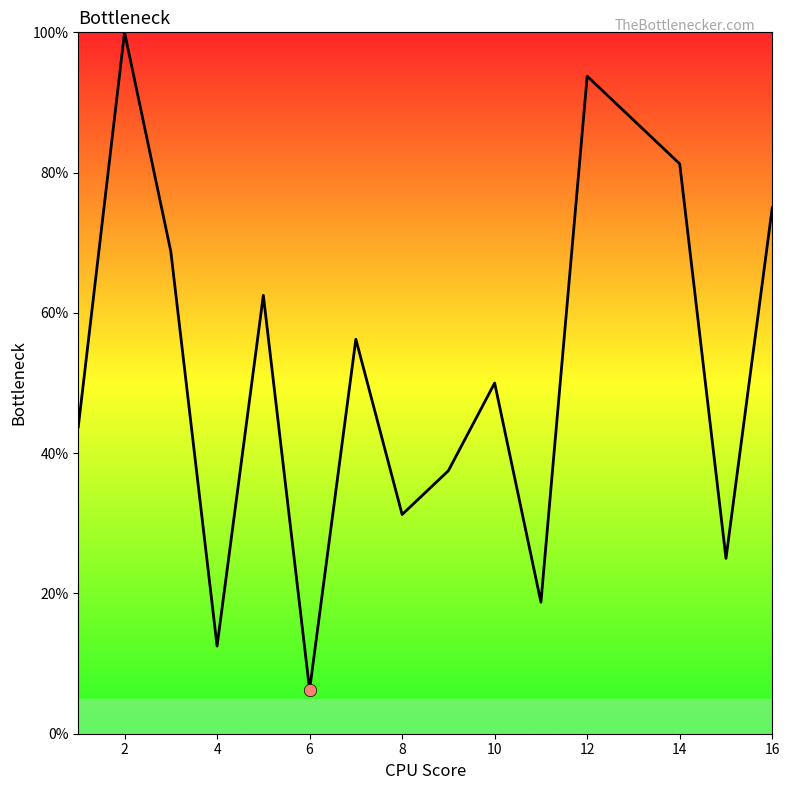

What is the greatest value displayed?

100.0